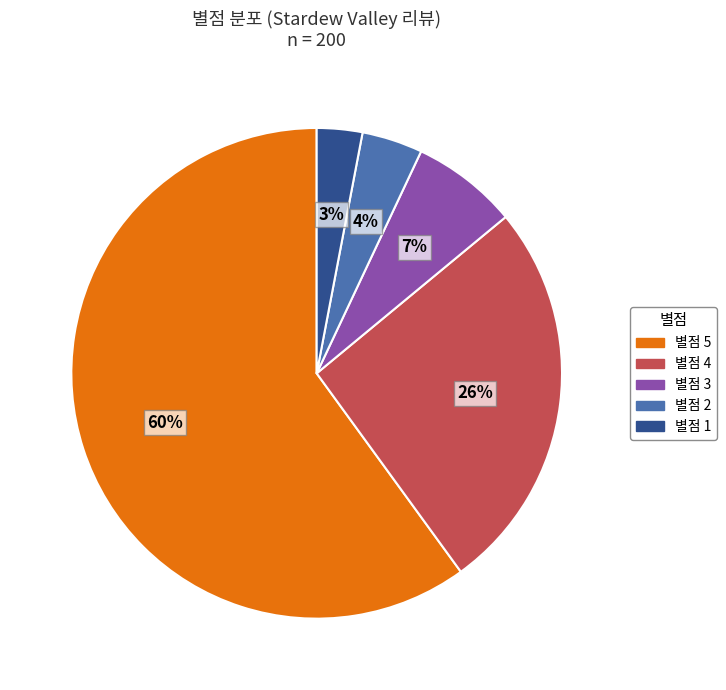

To the nearest percent, what is the difference between the largest and smallest slice percentages?

57%